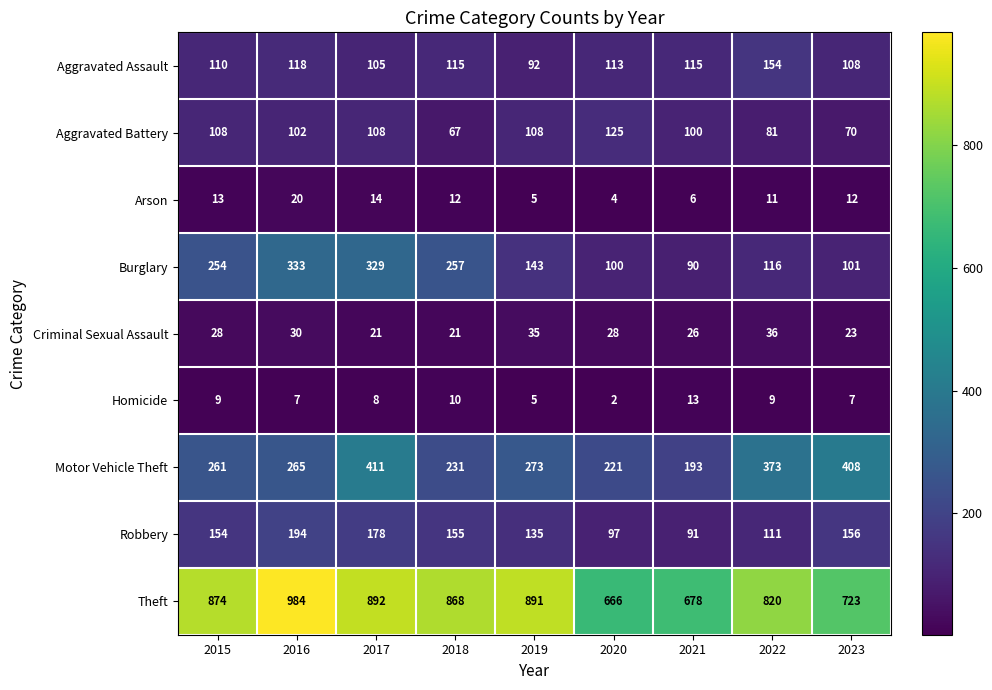

At how many categories does at least one series exceed 415?

9